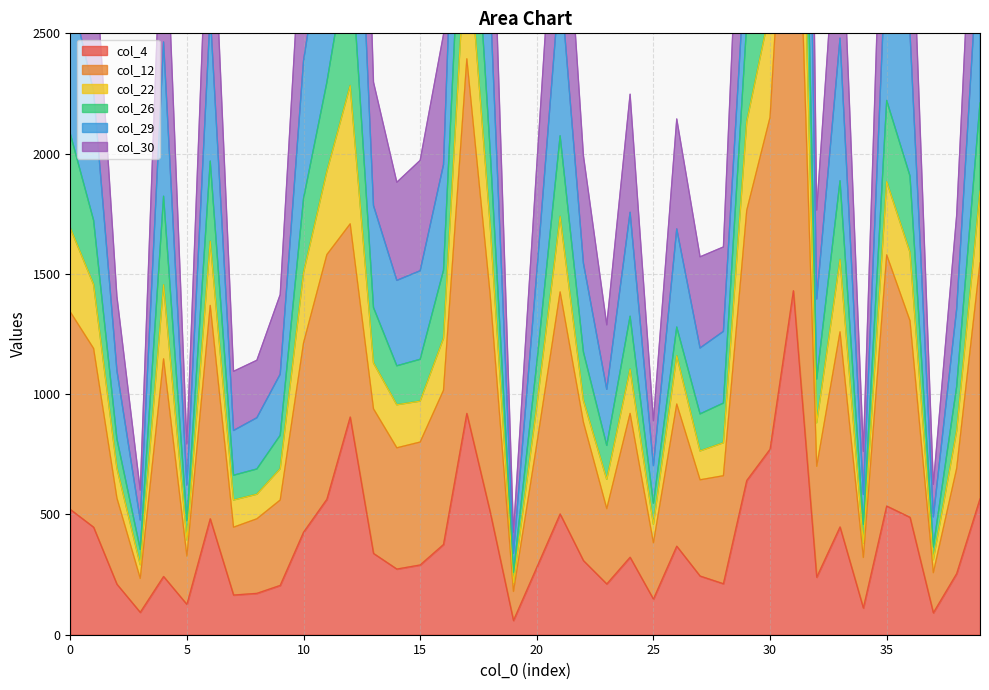

What is the average value of the col_4 series?

387